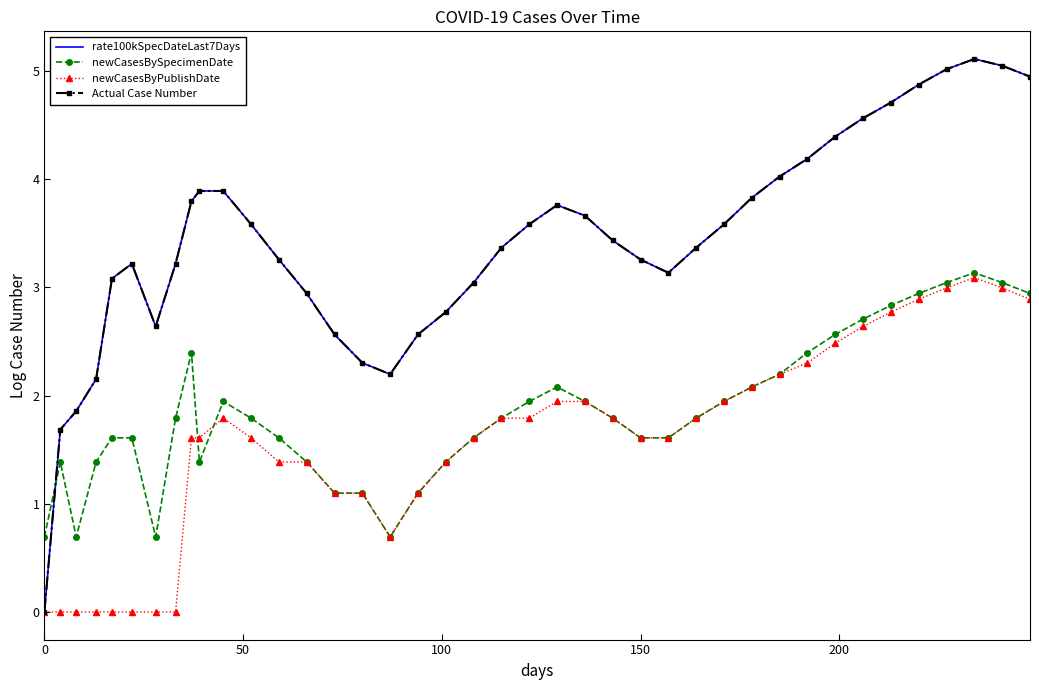

True or false: Actual Case Number and rate100kSpecDateLast7Days cross at least once.

False